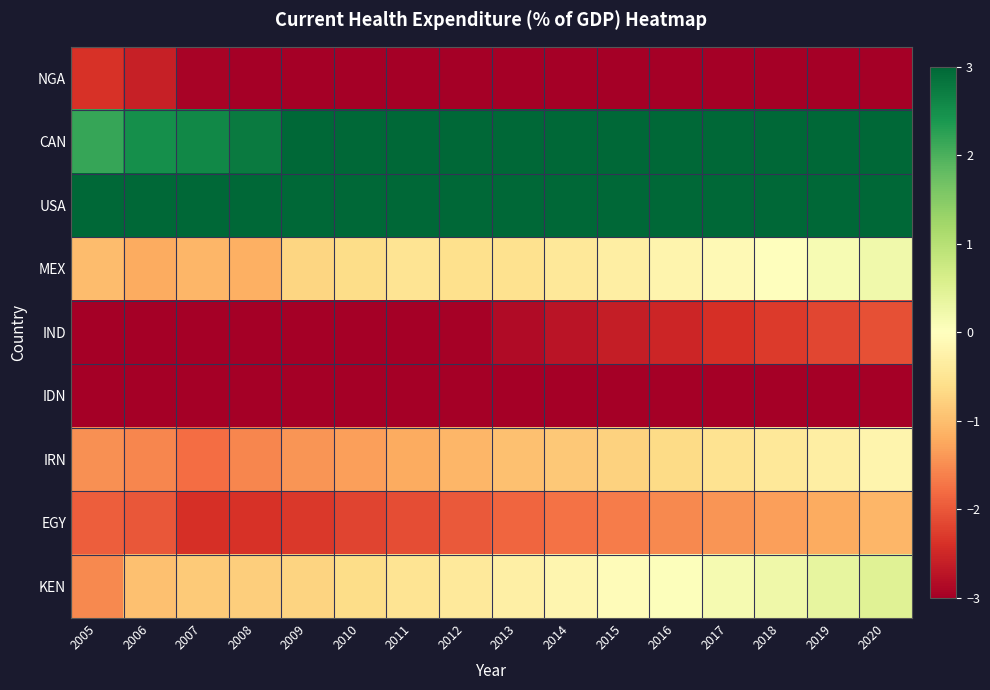

At which category is the sum across all series the highest?

2020